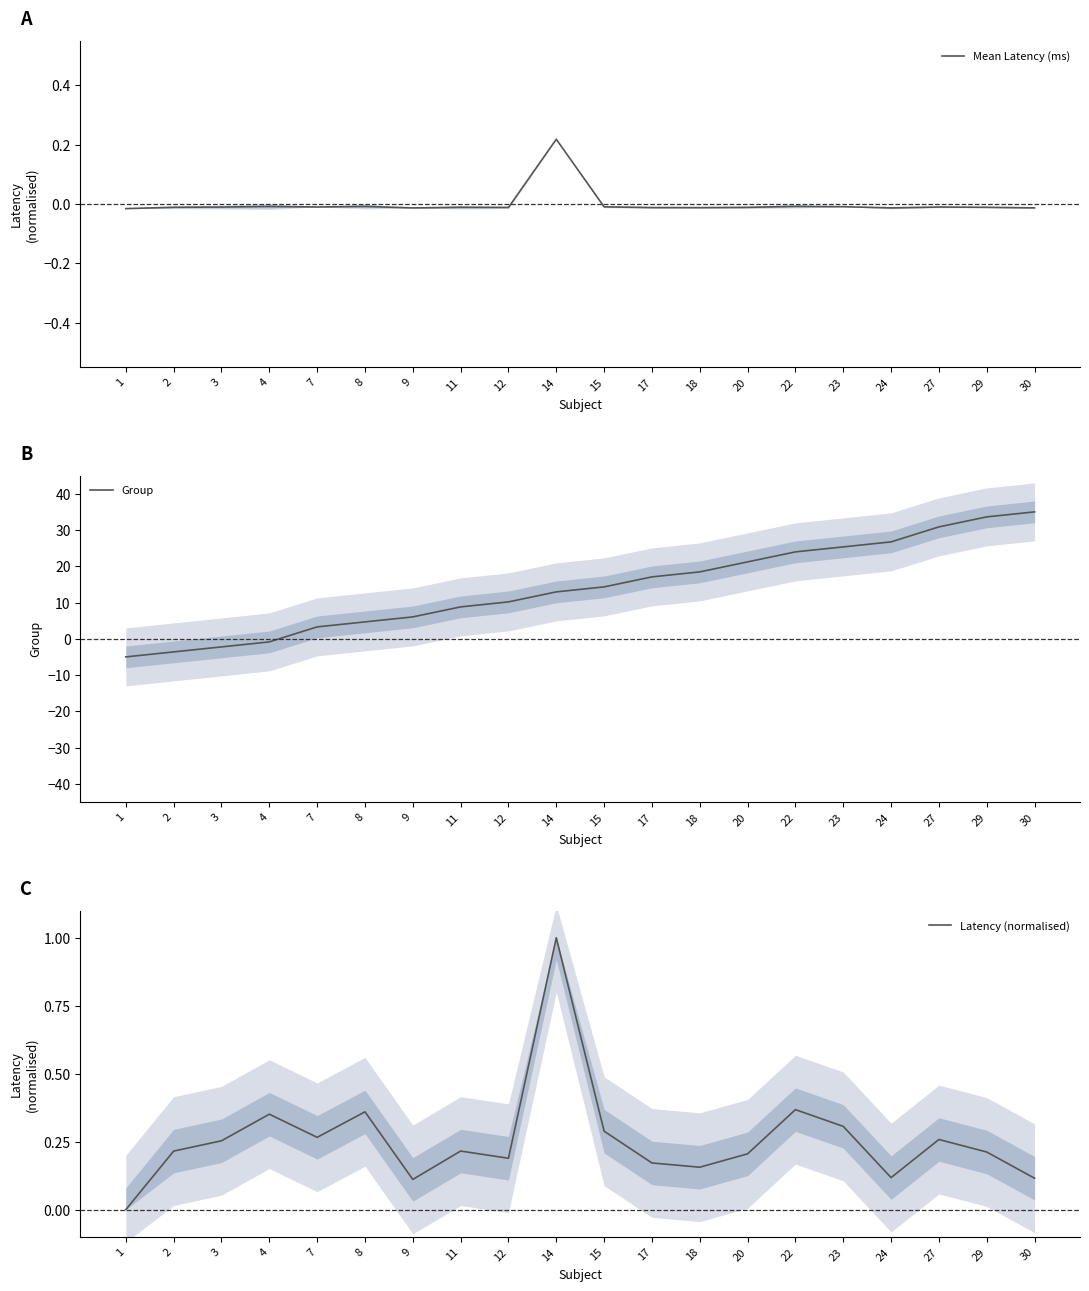

What value does the Group series have at 12?

10.2